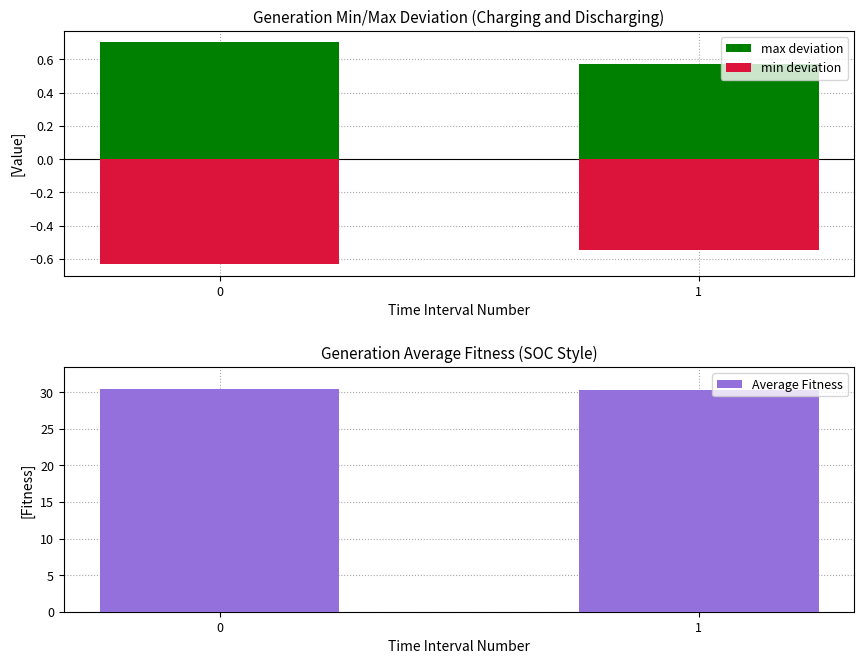

What are all the series names shown in the legend?

max deviation, min deviation, Average Fitness